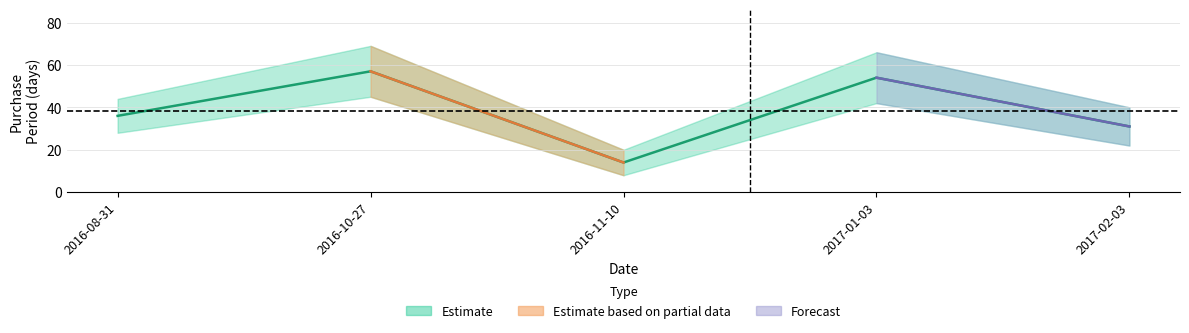

What is the greatest value displayed?

57